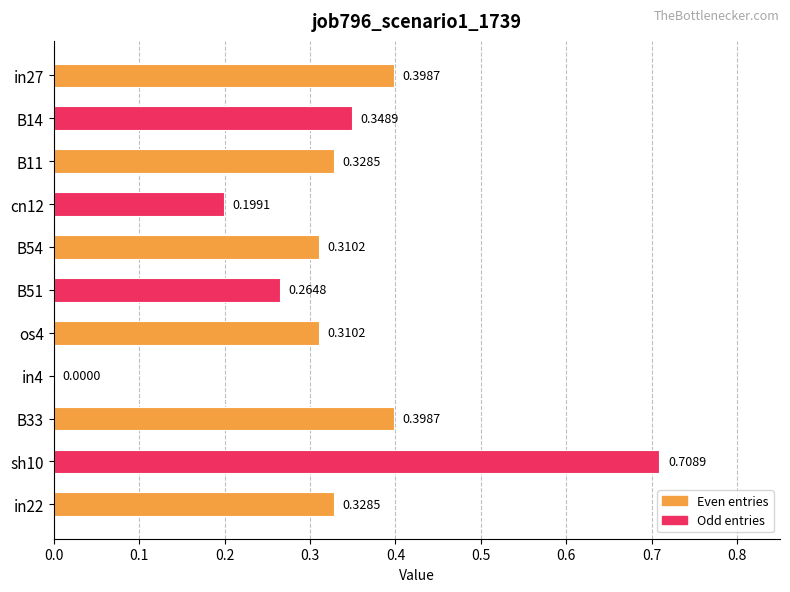

How many values are between 0 and 1?

11